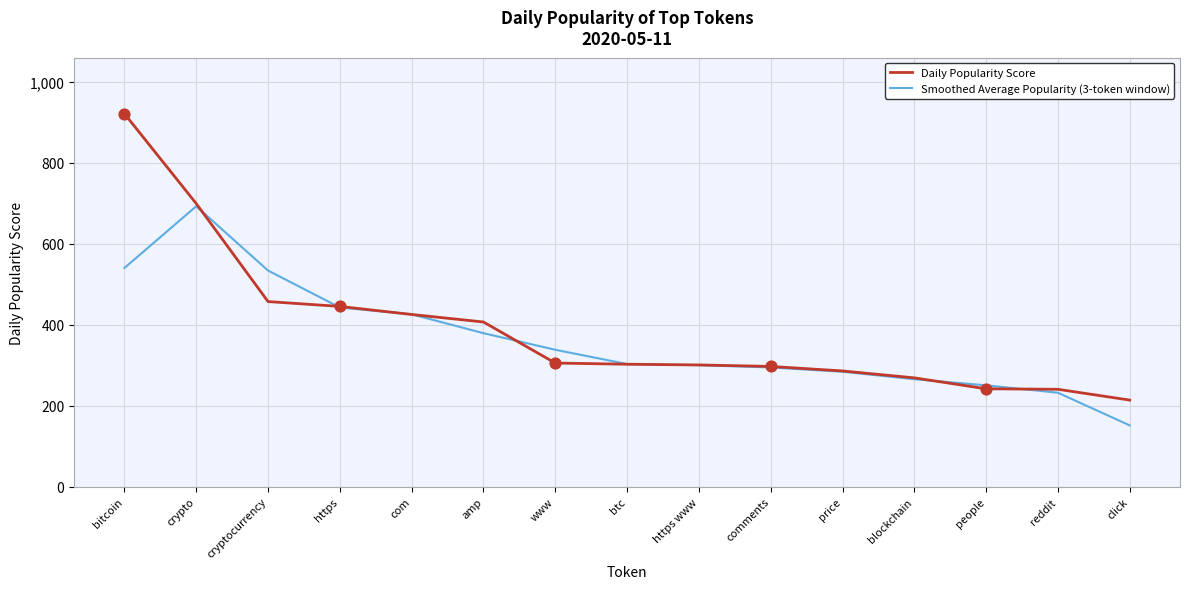

What is the total value across all series at people?

492.6